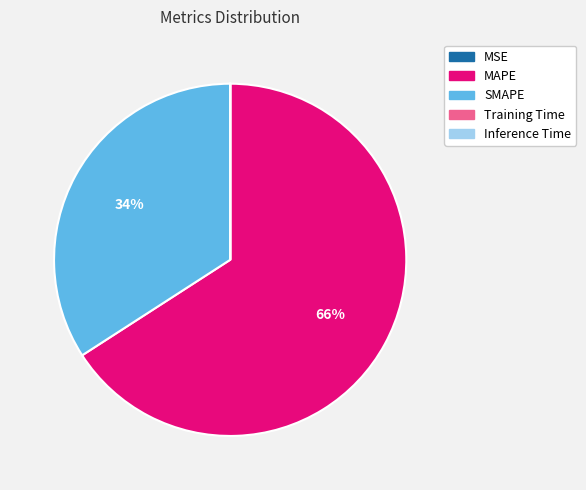

Which category accounts for the majority?

MAPE